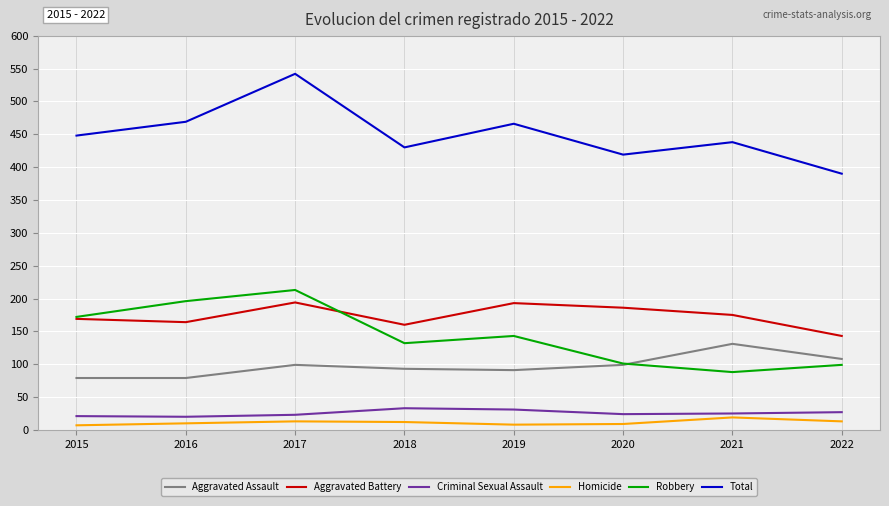

The value of Aggravated Battery at 2021 is 175. True or false?

True